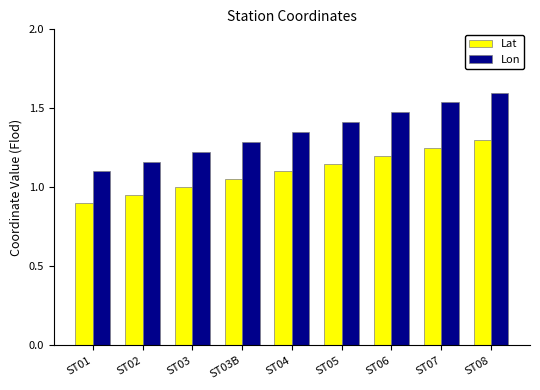

How many groups of bars are there?

9